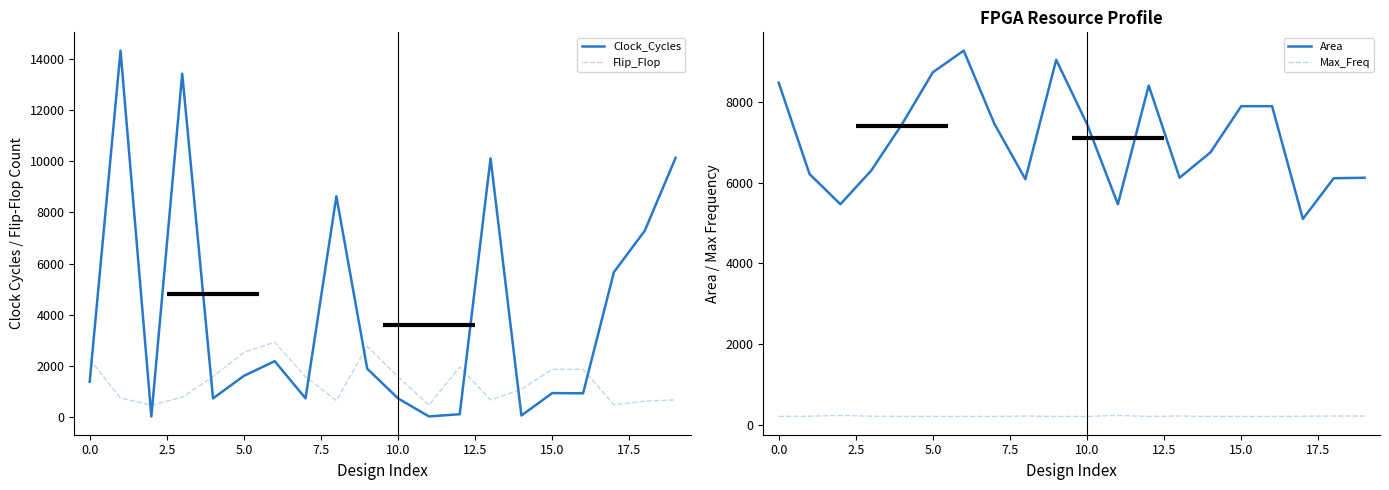

Rank the series by their average value, from lowest to highest.

Max_Freq, Flip_Flop, Clock_Cycles, Area